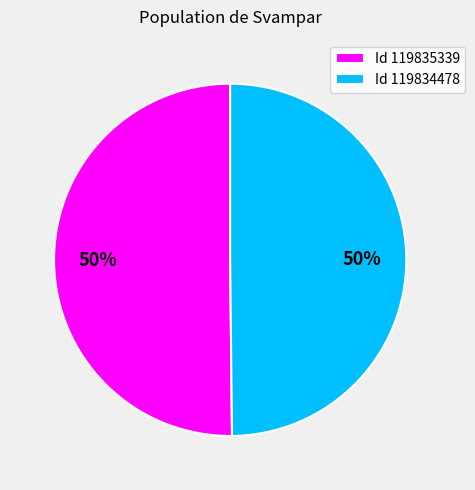

Combined, do Id 119835339 and Id 119834478 account for over 50%?

Yes